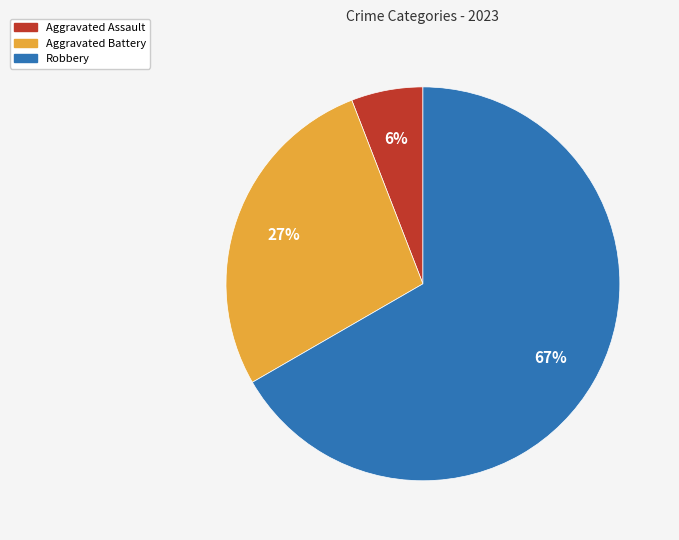

Is there a majority slice in this chart?

Yes